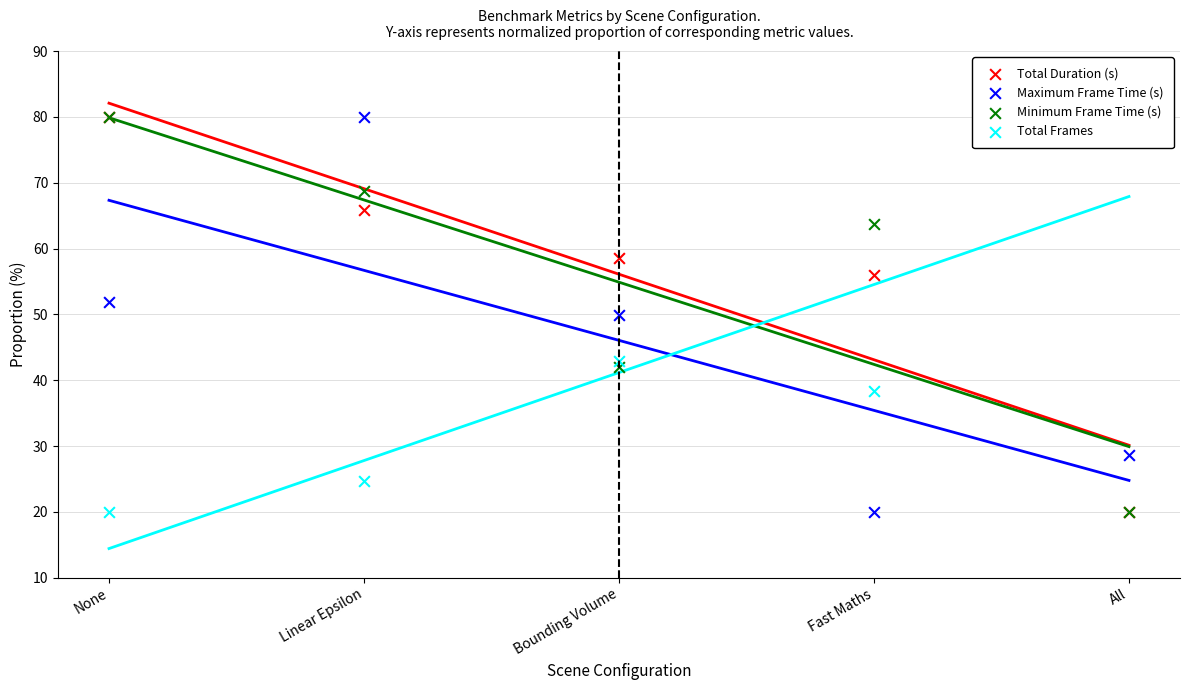

Which series contains the lowest Y value?

Total Duration (s)